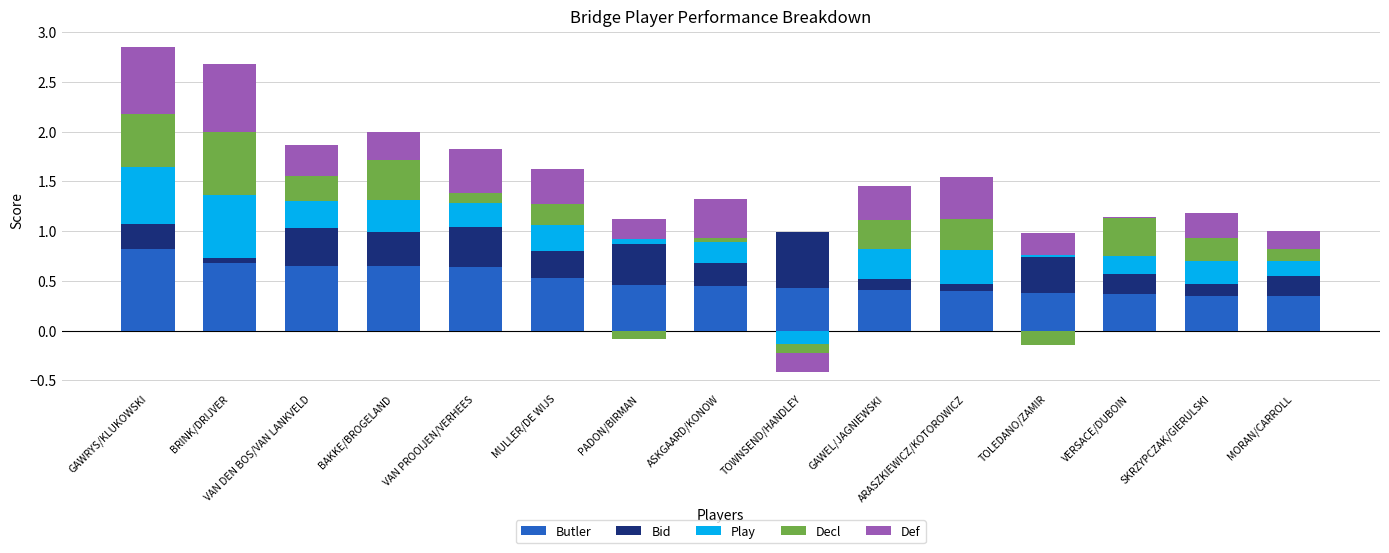

What is the label of the 14th bar from the left?

SKRZYPCZAK/GIERULSKI